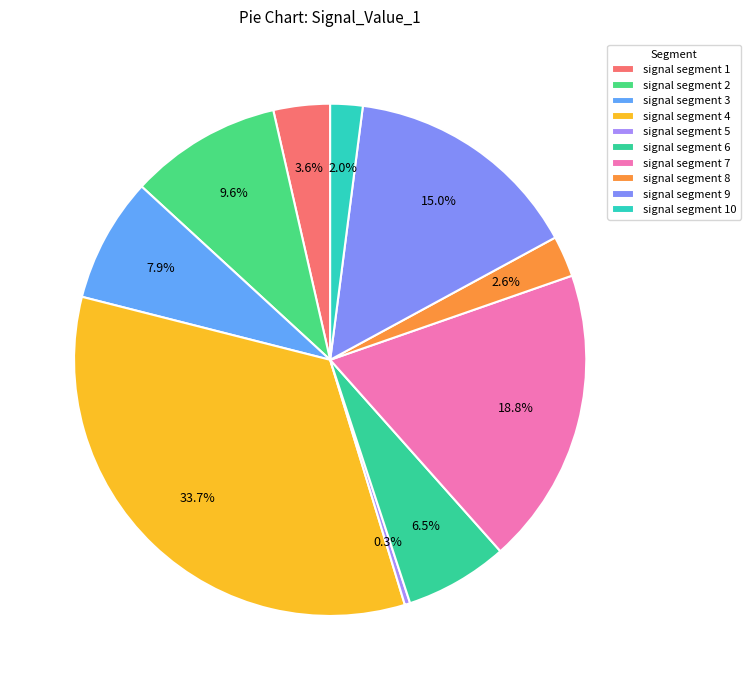

To the nearest percent, what is the difference between the largest and smallest slice percentages?

33%